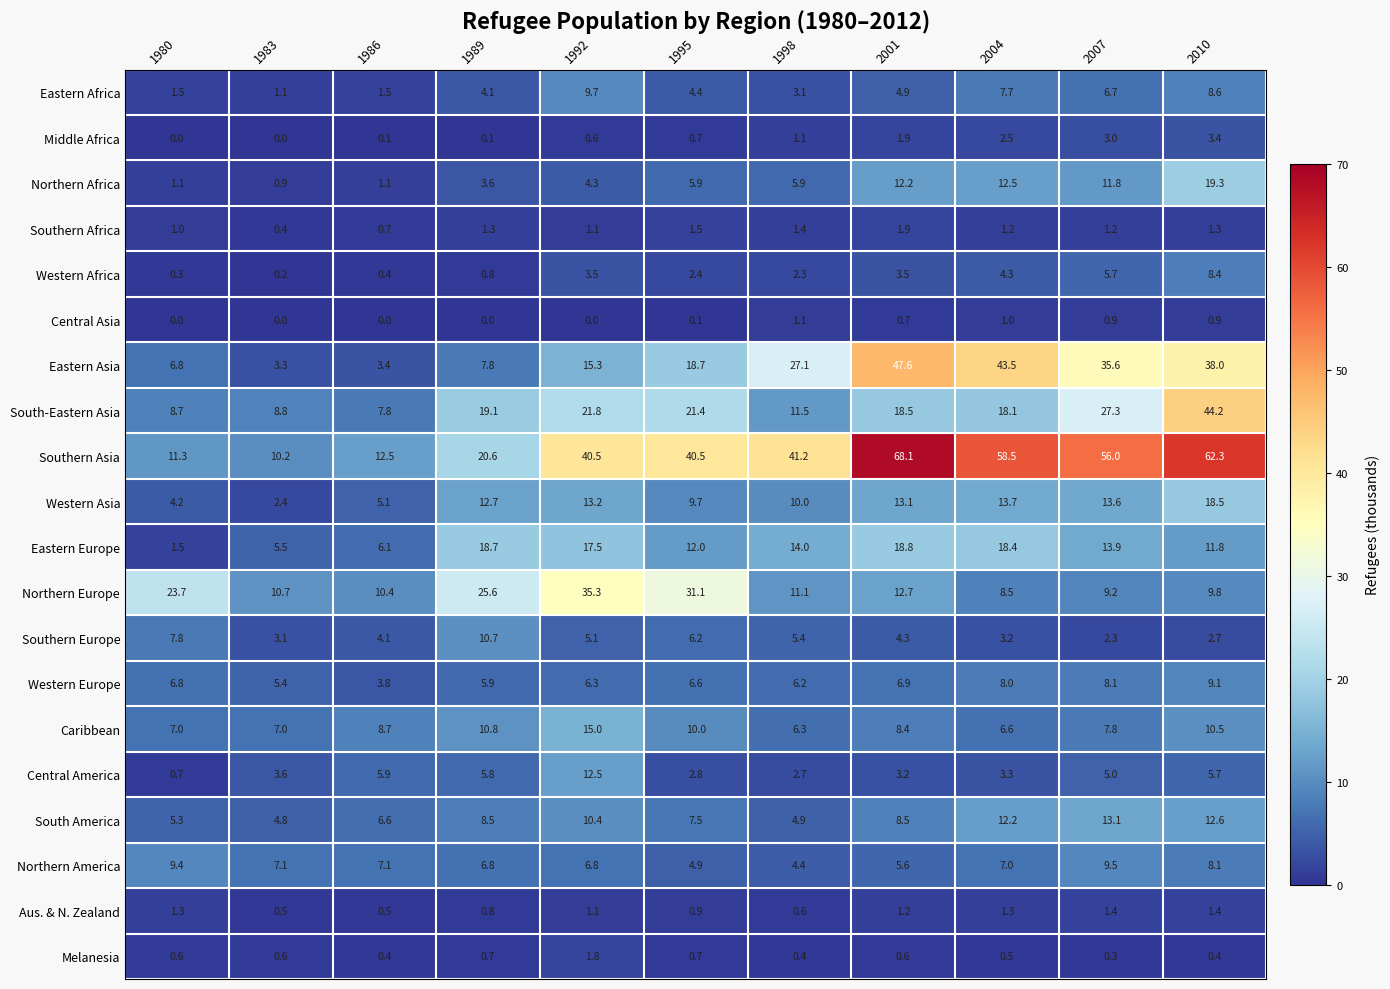

What is the greatest value displayed?

68.1